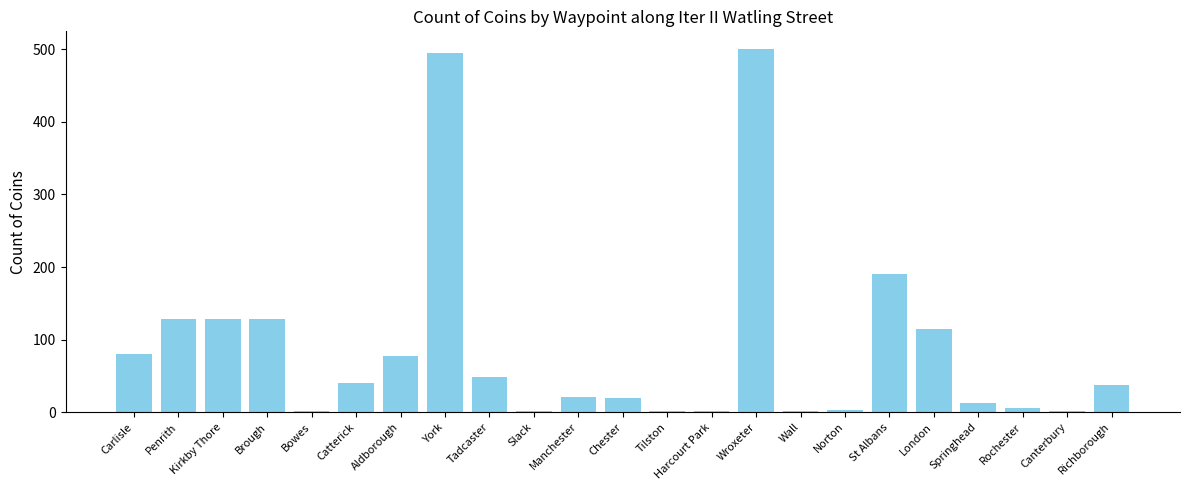

Between Brough and Harcourt Park, which is larger?

Brough